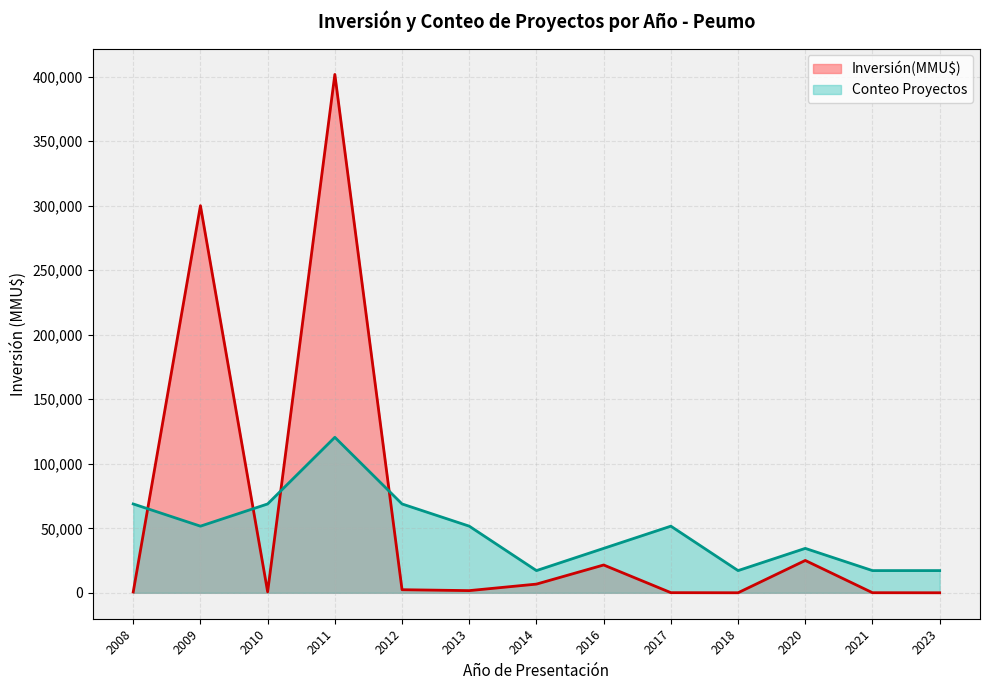

At which category is the sum across all series the highest?

2011